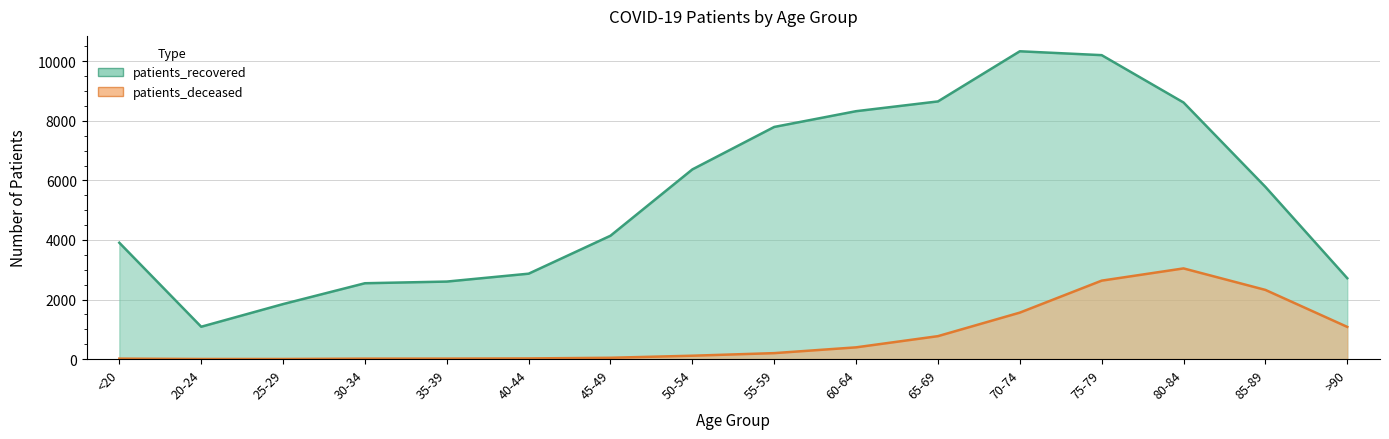

Which series has the largest total across all categories?

patients_recovered